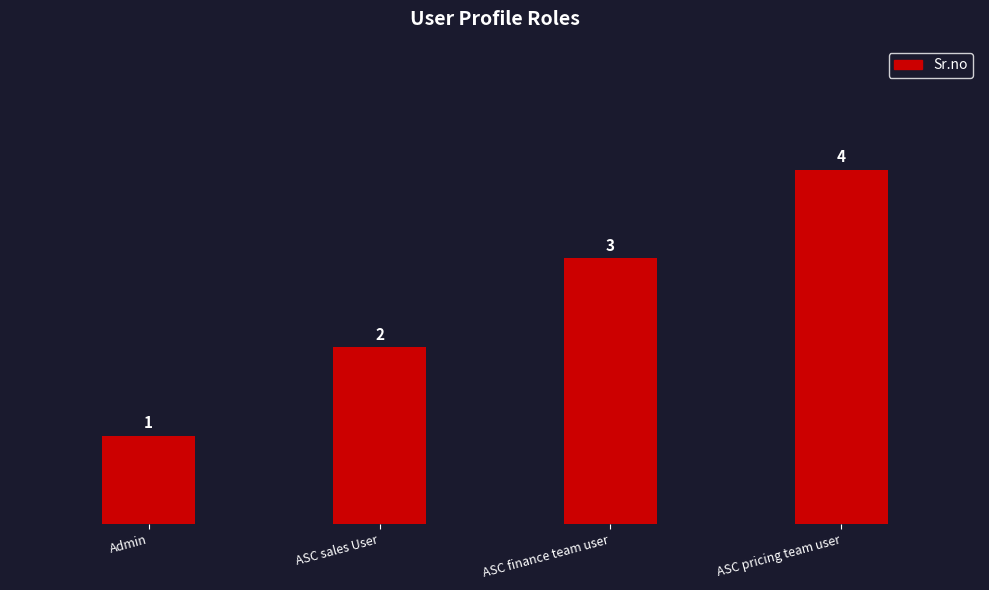

What is the smallest value displayed?

1